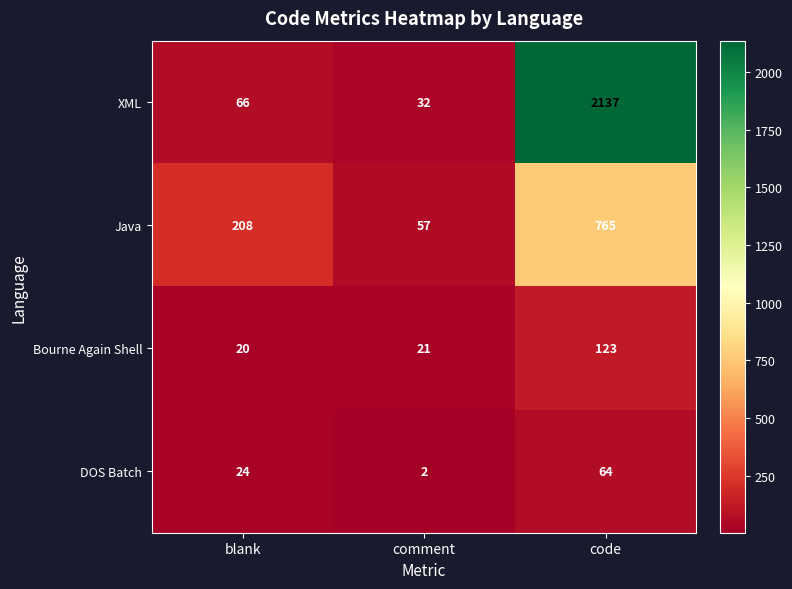

At code, list the series in order from largest to smallest.

XML, Java, Bourne Again Shell, DOS Batch